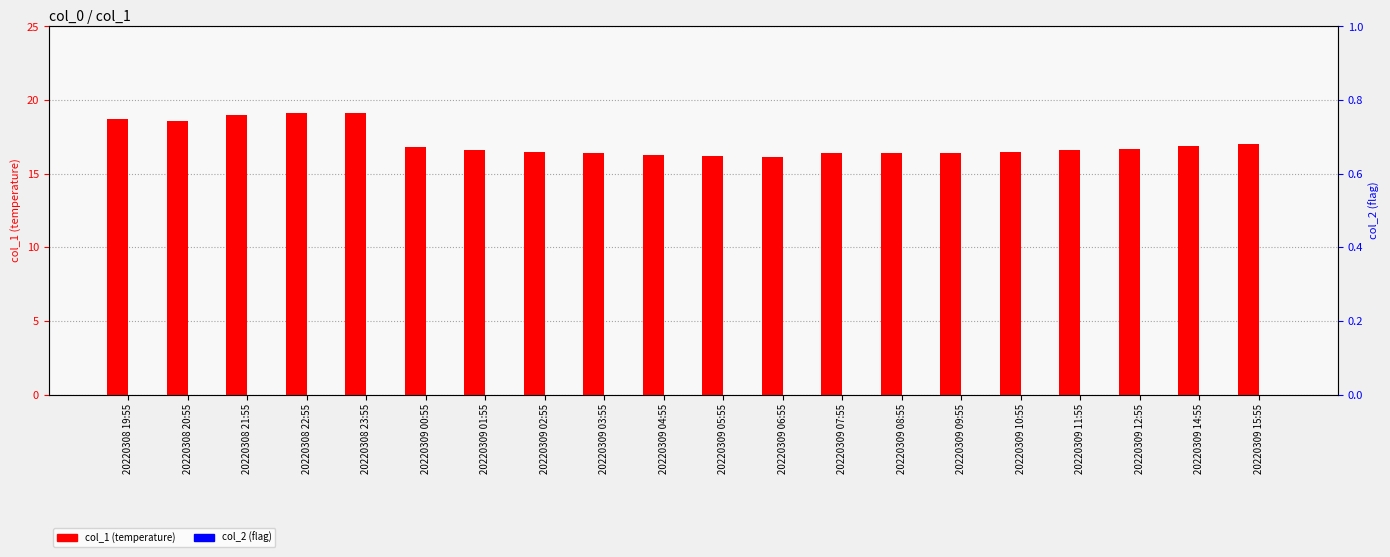

Reading right to left, what are all the values shown in this chart?

col_1 (temperature): 20220309 15:55=17.0	20220309 14:55=16.9	20220309 12:55=16.7	20220309 11:55=16.6	20220309 10:55=16.5	20220309 09:55=16.4	20220309 08:55=16.4	20220309 07:55=16.4	20220309 06:55=16.1	20220309 05:55=16.2	20220309 04:55=16.3	20220309 03:55=16.4	20220309 02:55=16.5	20220309 01:55=16.6	20220309 00:55=16.8	20220308 23:55=19.1	20220308 22:55=19.1	20220308 21:55=19.0	20220308 20:55=18.6	20220308 19:55=18.7
col_2 (flag): 20220309 15:55=0.0	20220309 14:55=0.0	20220309 12:55=0.0	20220309 11:55=0.0	20220309 10:55=0.0	20220309 09:55=0.0	20220309 08:55=0.0	20220309 07:55=0.0	20220309 06:55=0.0	20220309 05:55=0.0	20220309 04:55=0.0	20220309 03:55=0.0	20220309 02:55=0.0	20220309 01:55=0.0	20220309 00:55=0.0	20220308 23:55=0.0	20220308 22:55=0.0	20220308 21:55=0.0	20220308 20:55=0.0	20220308 19:55=0.0